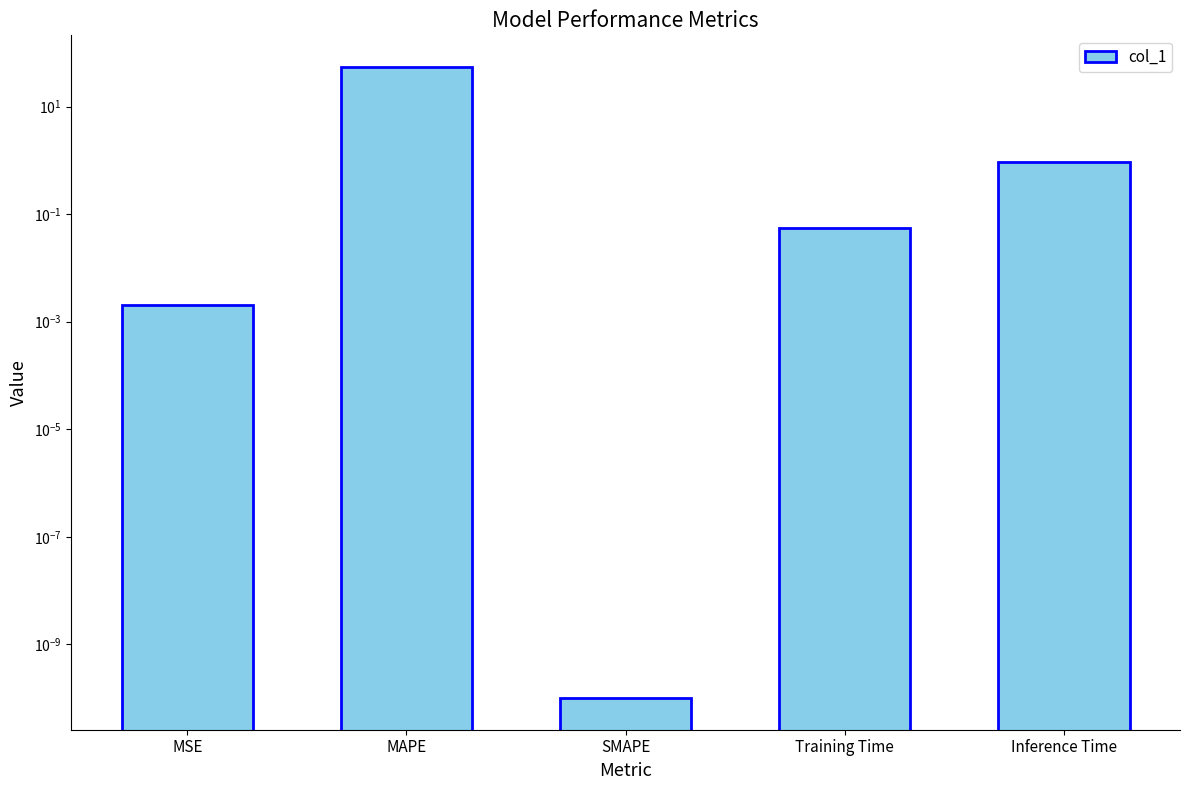

List the labels in order of value, largest first.

MAPE, Inference Time, Training Time, MSE, SMAPE